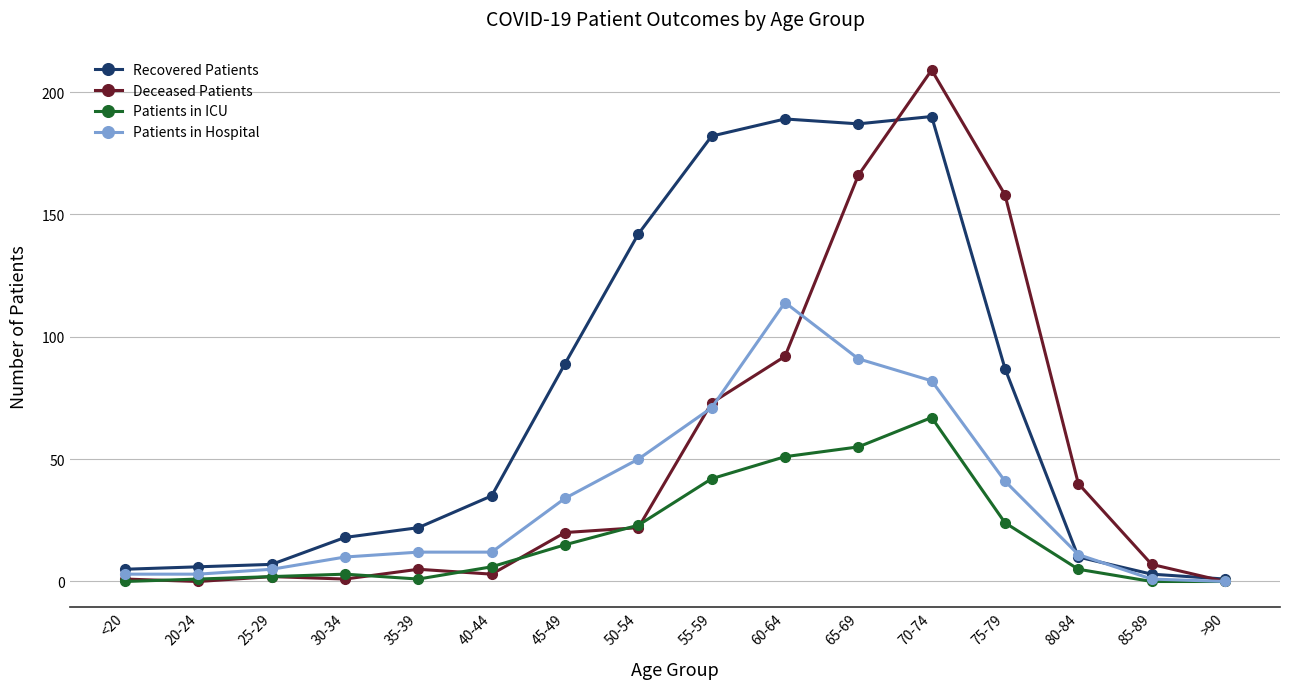

What is the label of the 2nd point from the left?

20-24